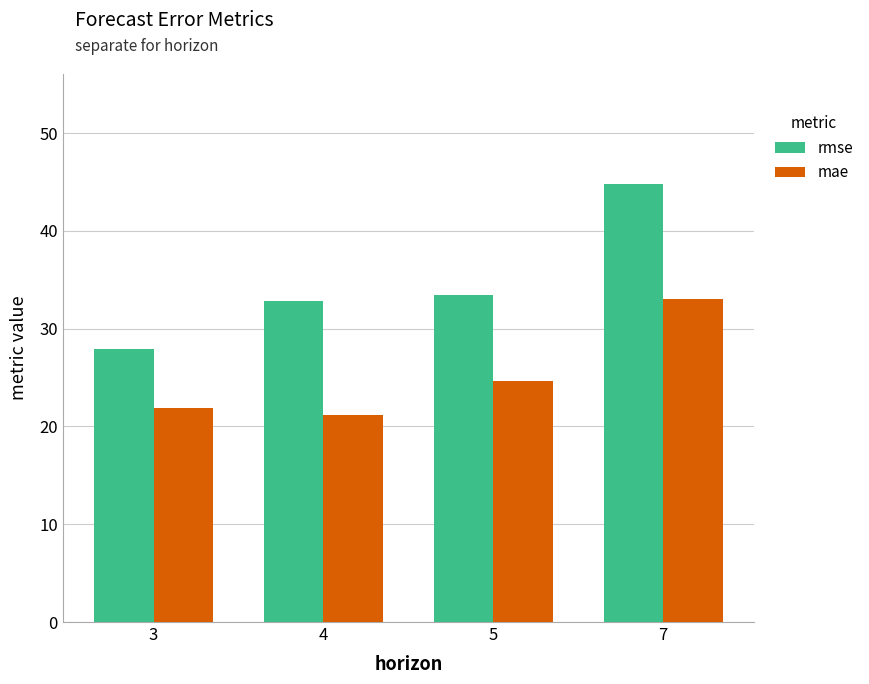

Which series has the largest total across all categories?

rmse